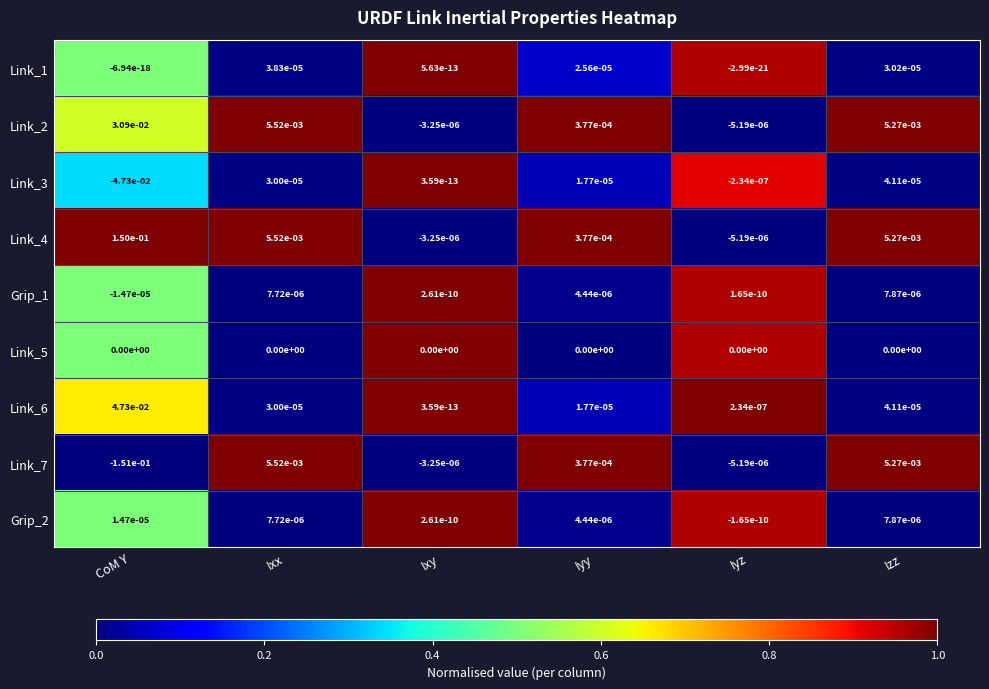

Rank the categories by Grip_1 value from lowest to highest.

CoM Y, Iyz, Ixy, Iyy, Ixx, Izz